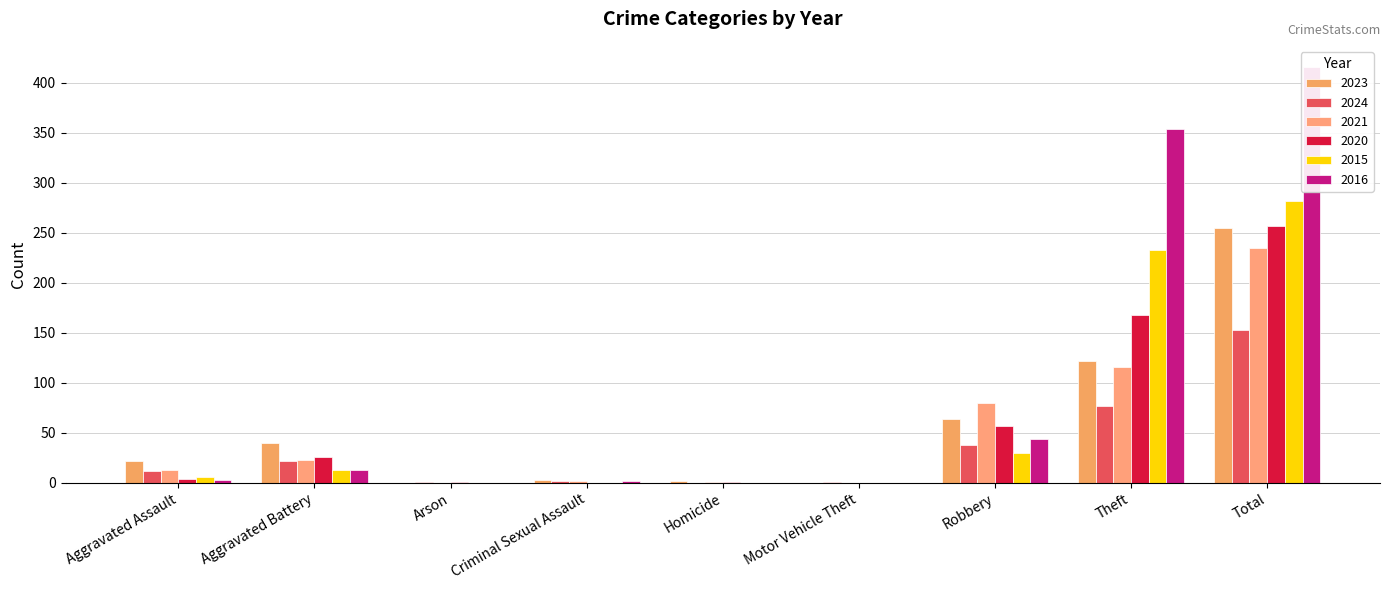

How many distinct data groups are displayed?

6